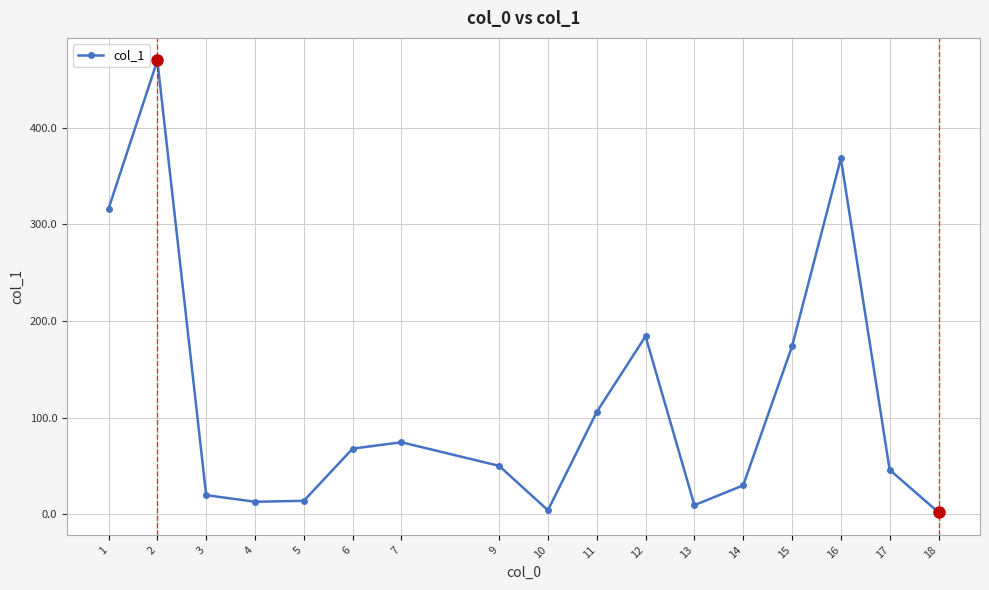

At which category does the chart reach its peak across all series?

2